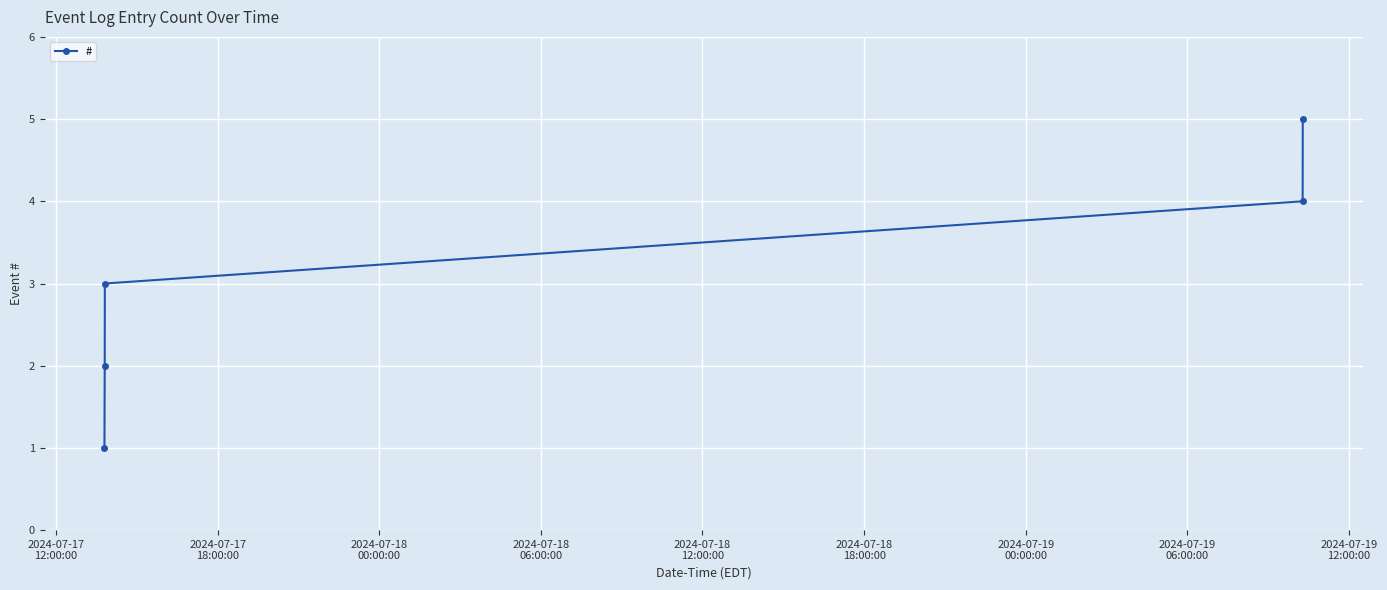

What is the difference between the second highest and minimum values?

3